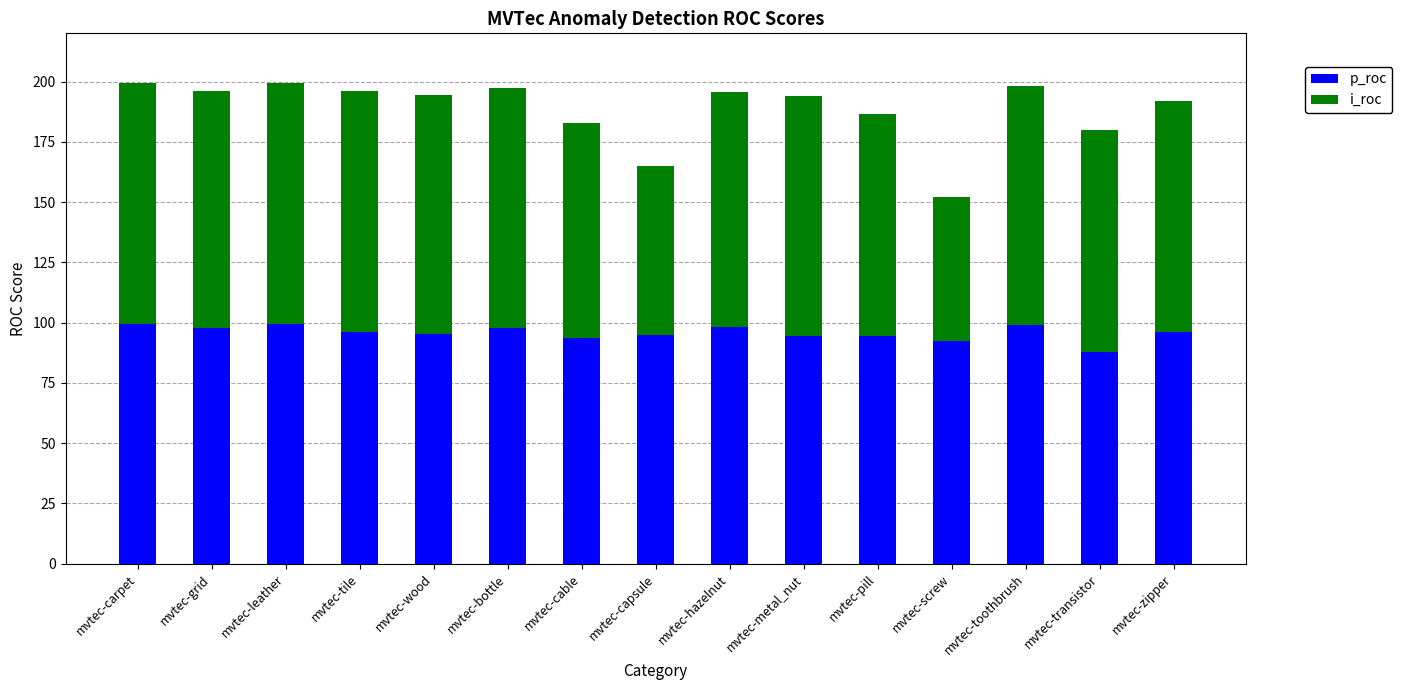

Count the number of categories in the chart.

15